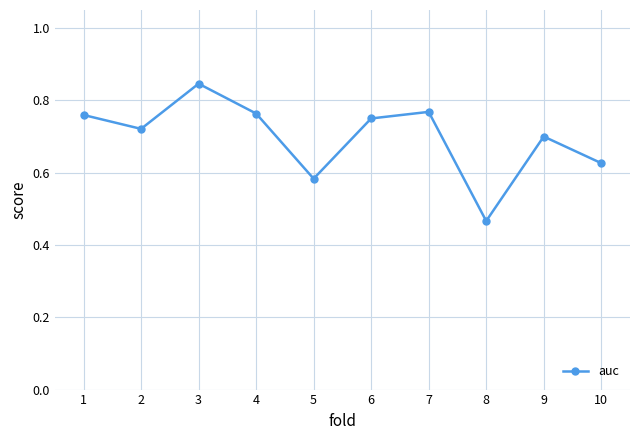

The chart shows a value of 0.7 at 9. True or false?

True